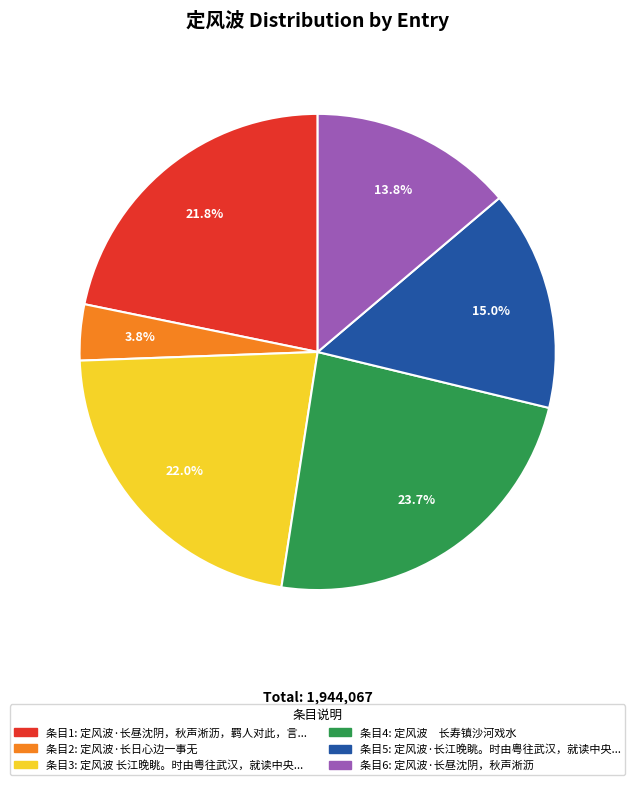

Does any single category account for the majority?

No